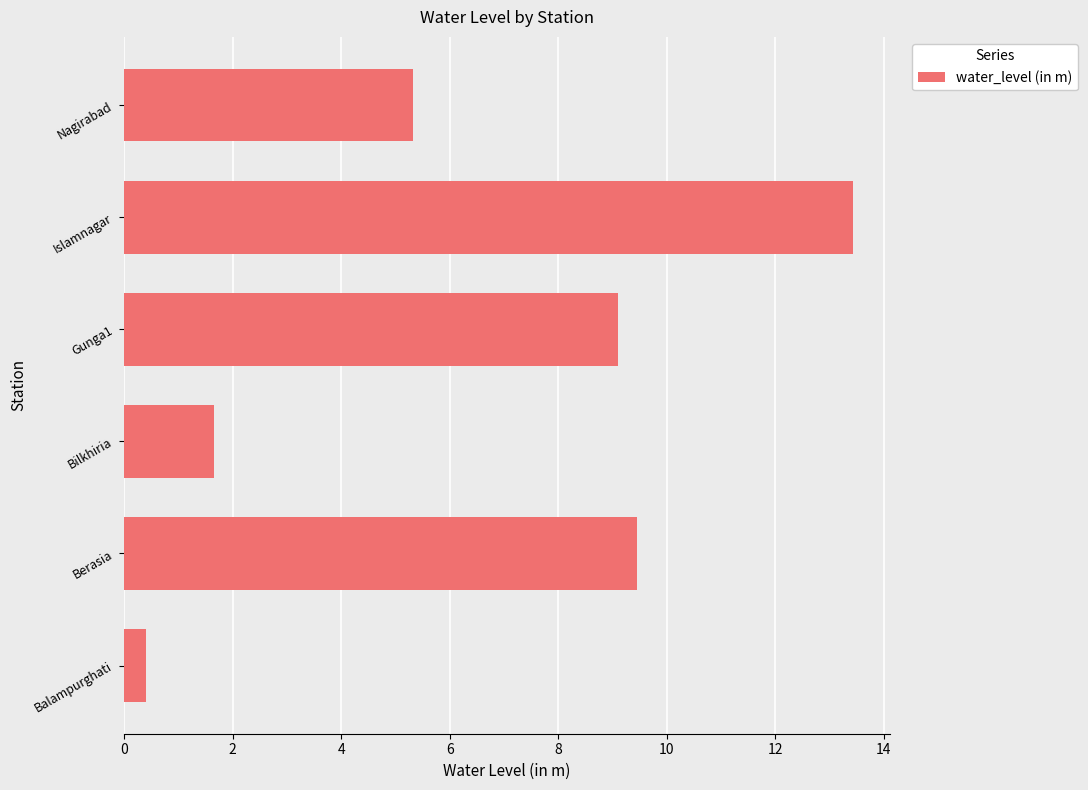

Are the bars grouped side by side (vs. stacked)?

No